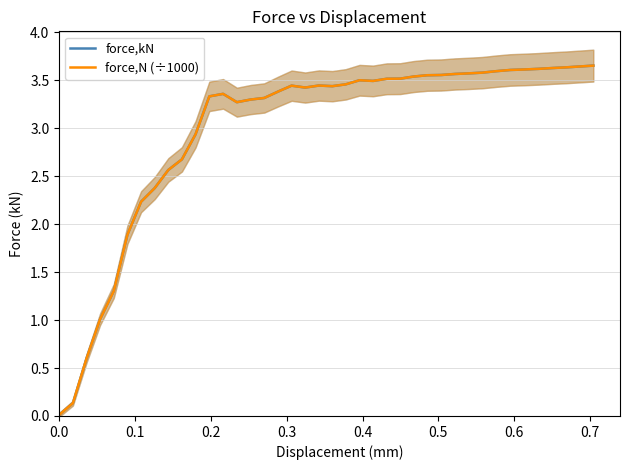

What are all the series names shown in the legend?

force,kN, force,N (÷1000)